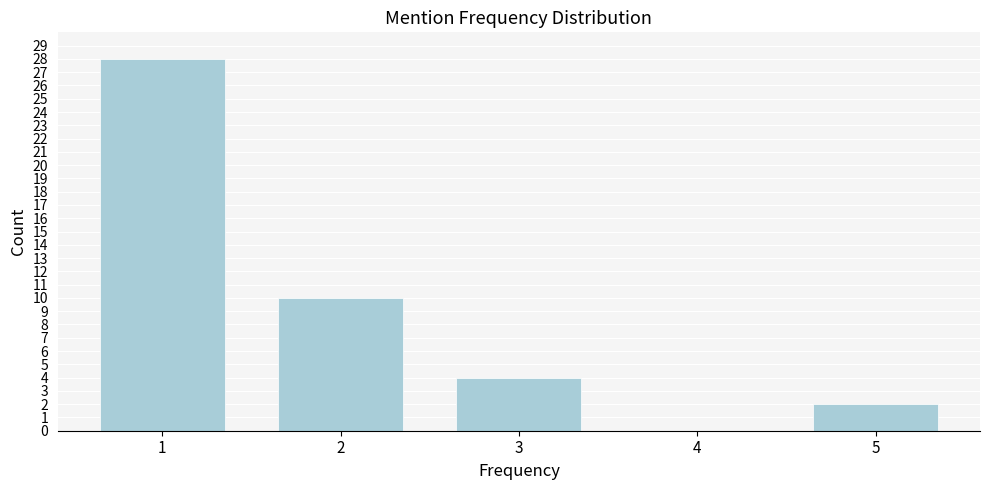

Reading left to right, extract all data points from this chart.

1=28	2=10	3=4	4=0	5=2